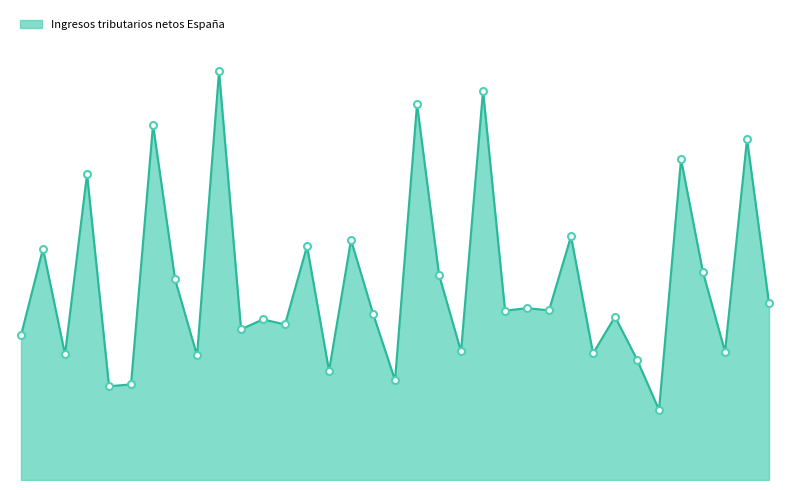

Does the chart display data point markers on the line(s)?

No